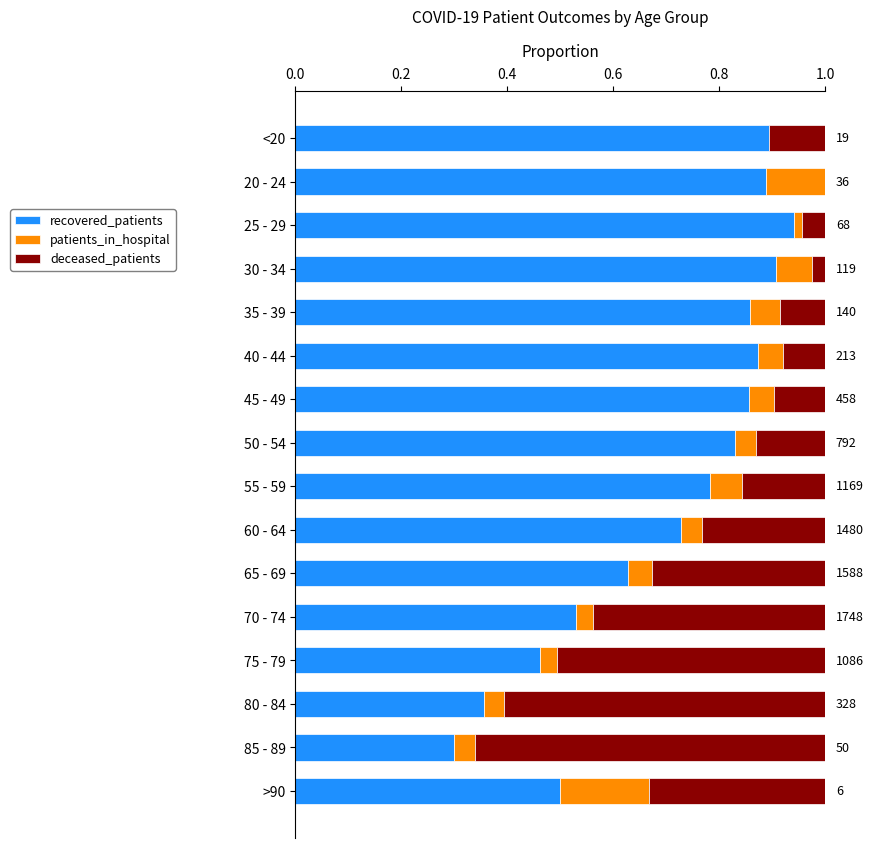

True or false: recovered_patients has a value of 0.6 at 65 - 69.

True